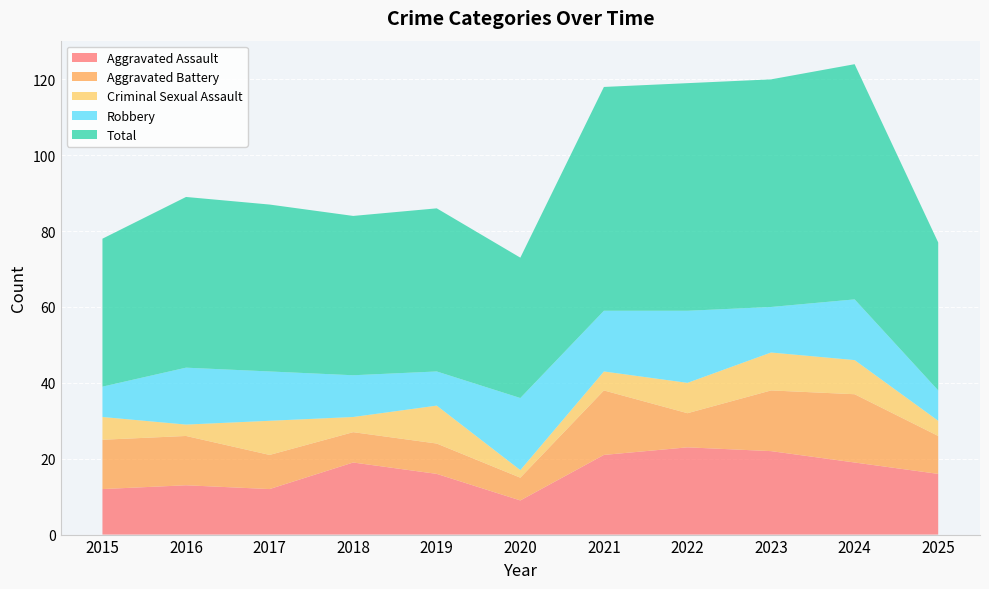

Reading right to left, what are all the values shown in this chart?

Aggravated Assault: 16	19	22	23	21	9	16	19	12	13	12
Aggravated Battery: 10	18	16	9	17	6	8	8	9	13	13
Criminal Sexual Assault: 4	9	10	8	5	2	10	4	9	3	6
Robbery: 8	16	12	19	16	19	9	11	13	15	8
Total: 39	62	60	60	59	37	43	42	44	45	39